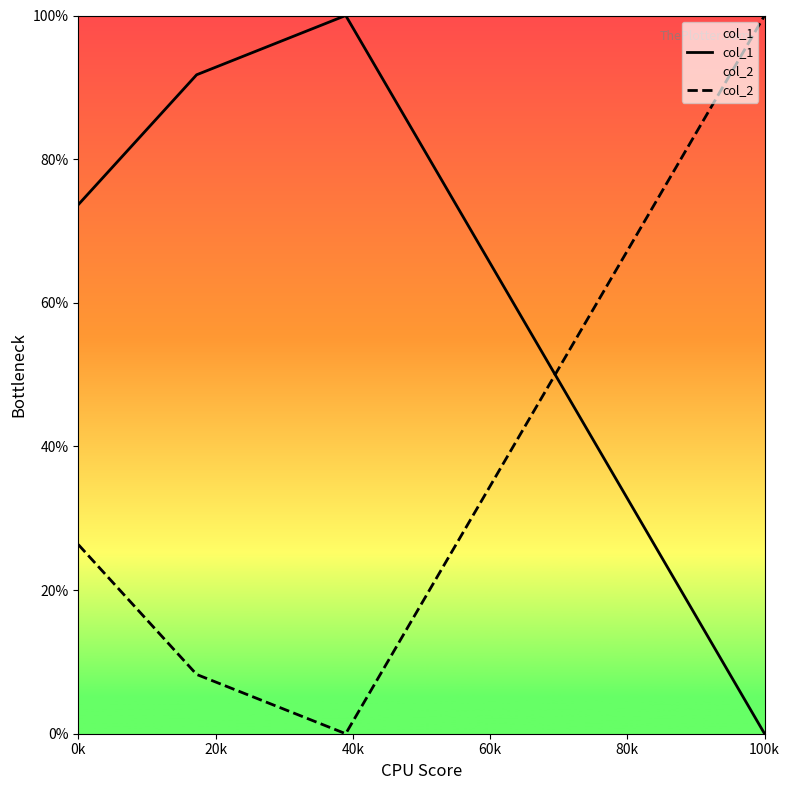

At 20k, list the series in order from largest to smallest.

col_1, col_2